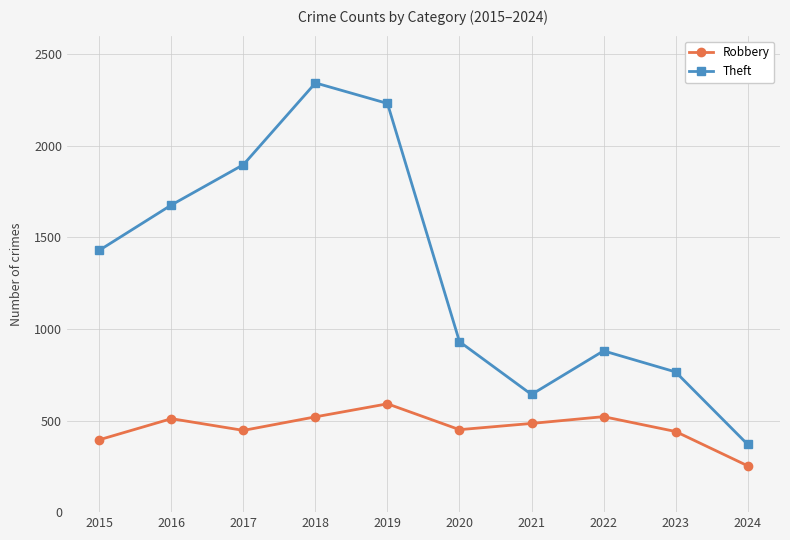

How many data points in Robbery are less than 484?

5